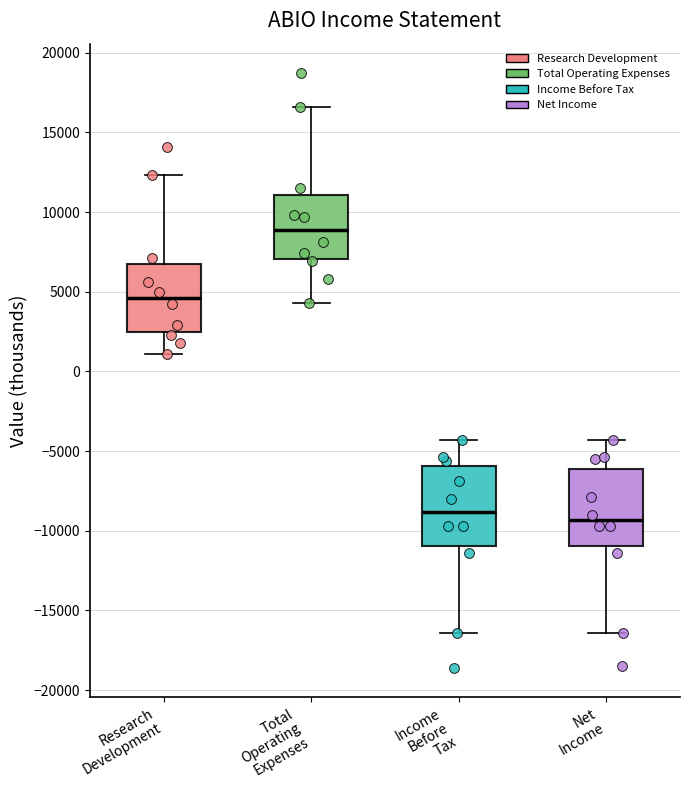

Reading left to right, read every box against the y-axis: the position of its median line, the range the box covers, and the ends of its whiskers. The values are not printed on the chart, so give them approximately, as read against the axis.

Research Development: median 4500, box 2500 to 6500, whiskers 1000 to 12500
Total Operating Expenses: median 9000, box 7000 to 11000, whiskers 4500 to 16500
Income Before Tax: median -9000, box -11000 to -6000, whiskers -16500 to -4500
Net Income: median -9500, box -11000 to -6000, whiskers -16500 to -4500